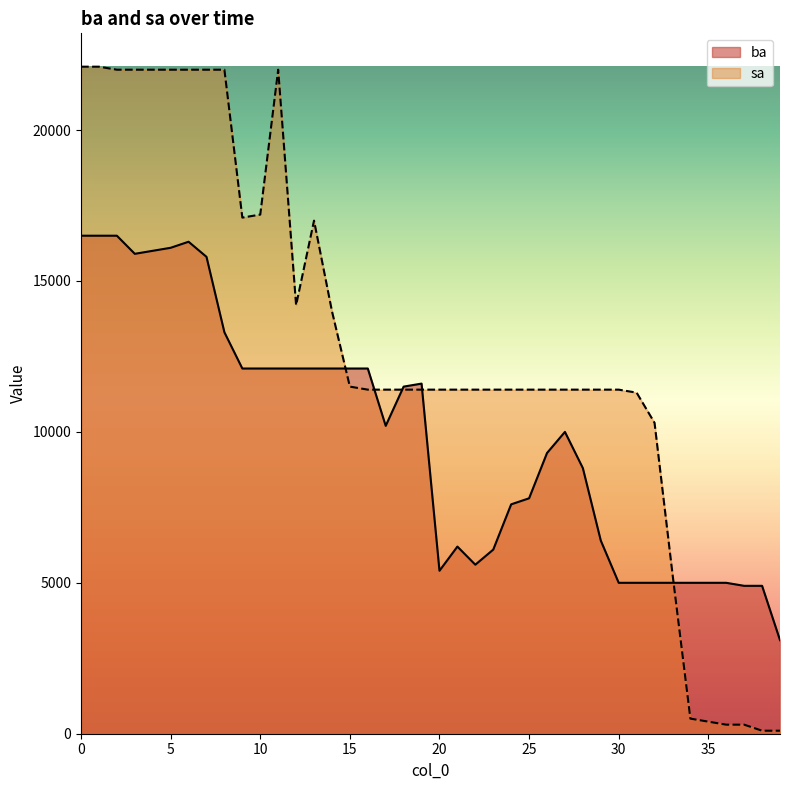

Where is sa nearest to the value 11100?

31